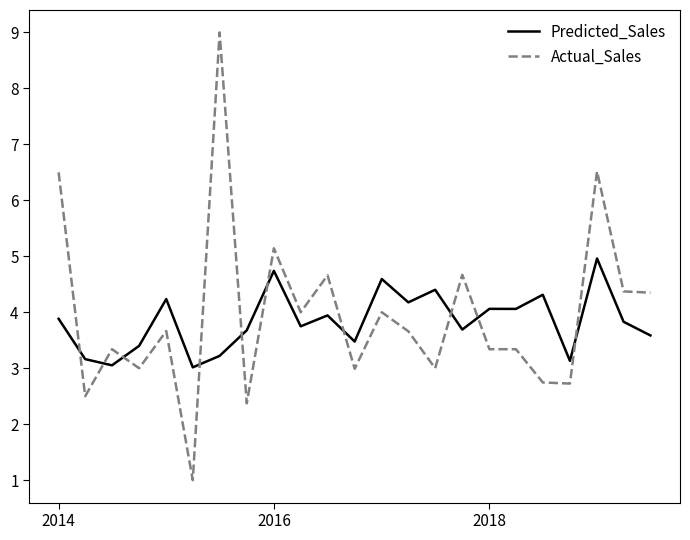

How many times do Predicted_Sales and Actual_Sales cross each other?

10